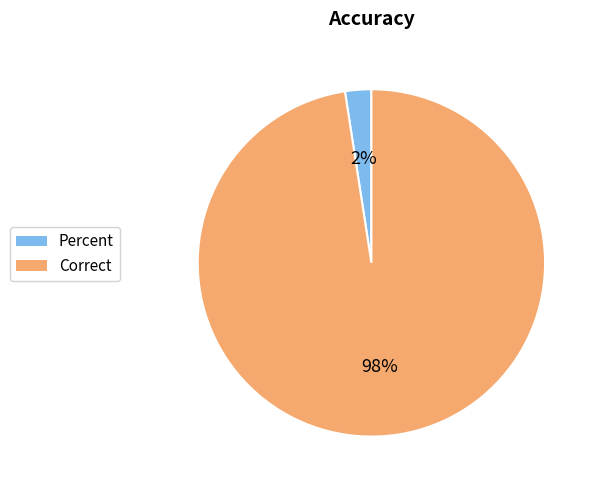

Count the number of slices in the pie.

2